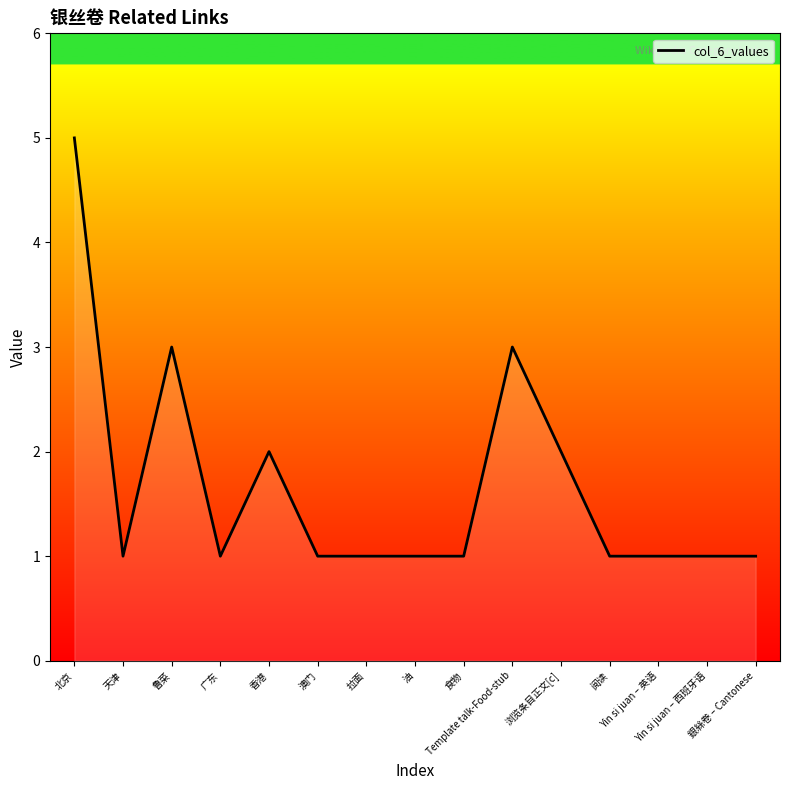

How many lines are shown in the chart?

1